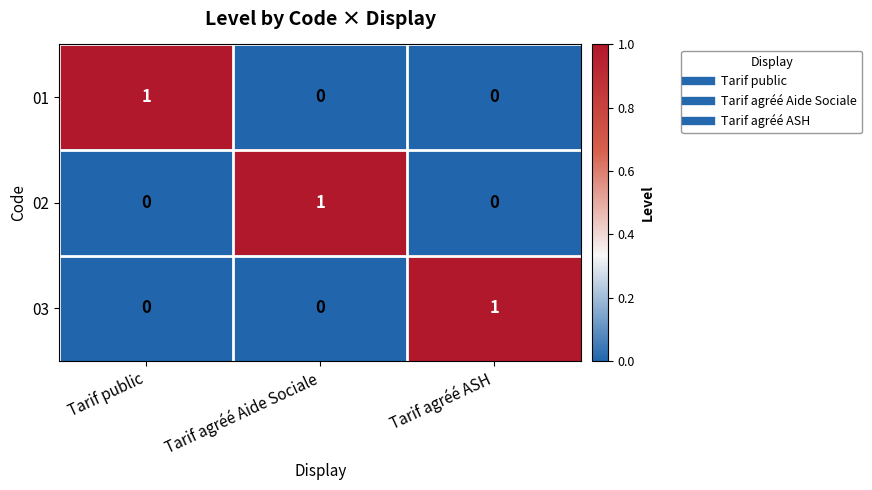

Which category has the highest value in the 02 series?

Tarif agréé Aide Sociale